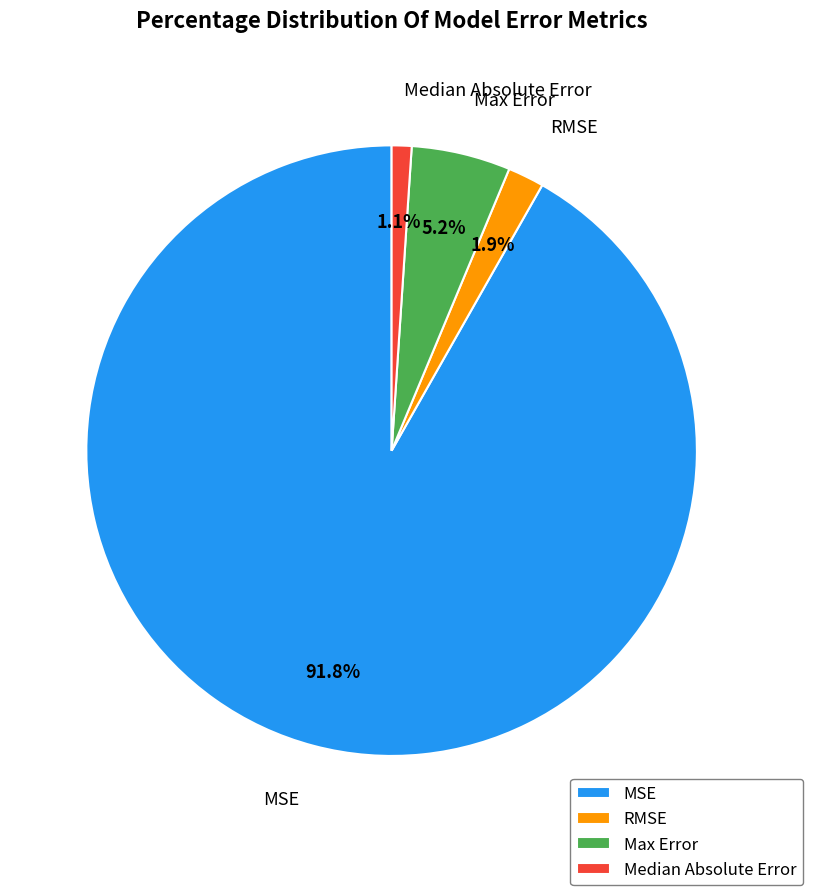

To the nearest percent, what portion does Max Error represent?

5%